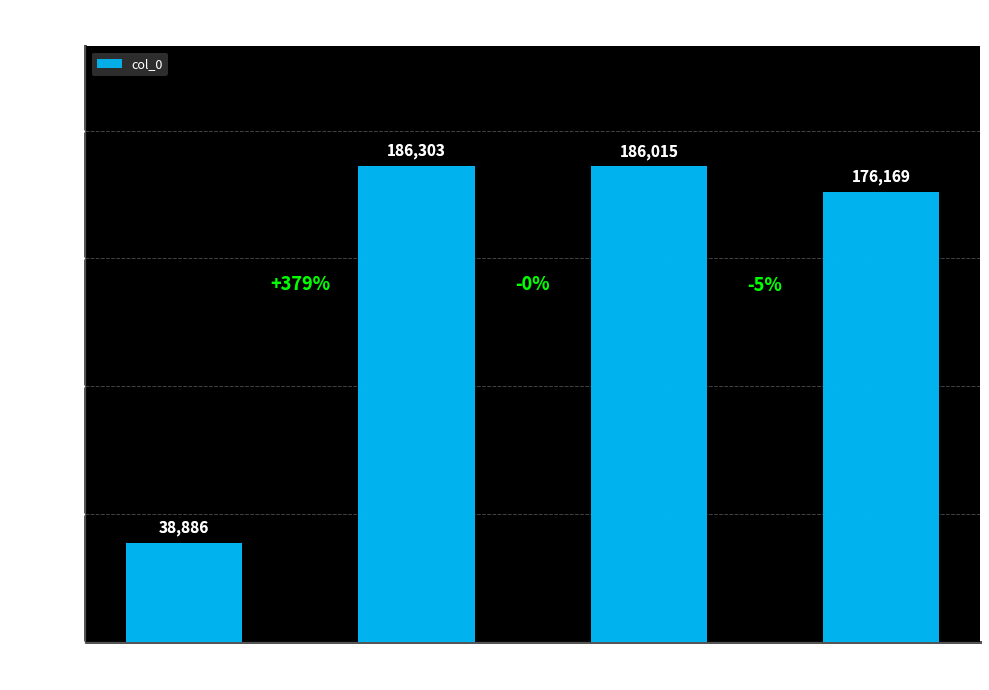

Reading left to right, what are all the values shown in this chart?

38886	186303	186015	176169